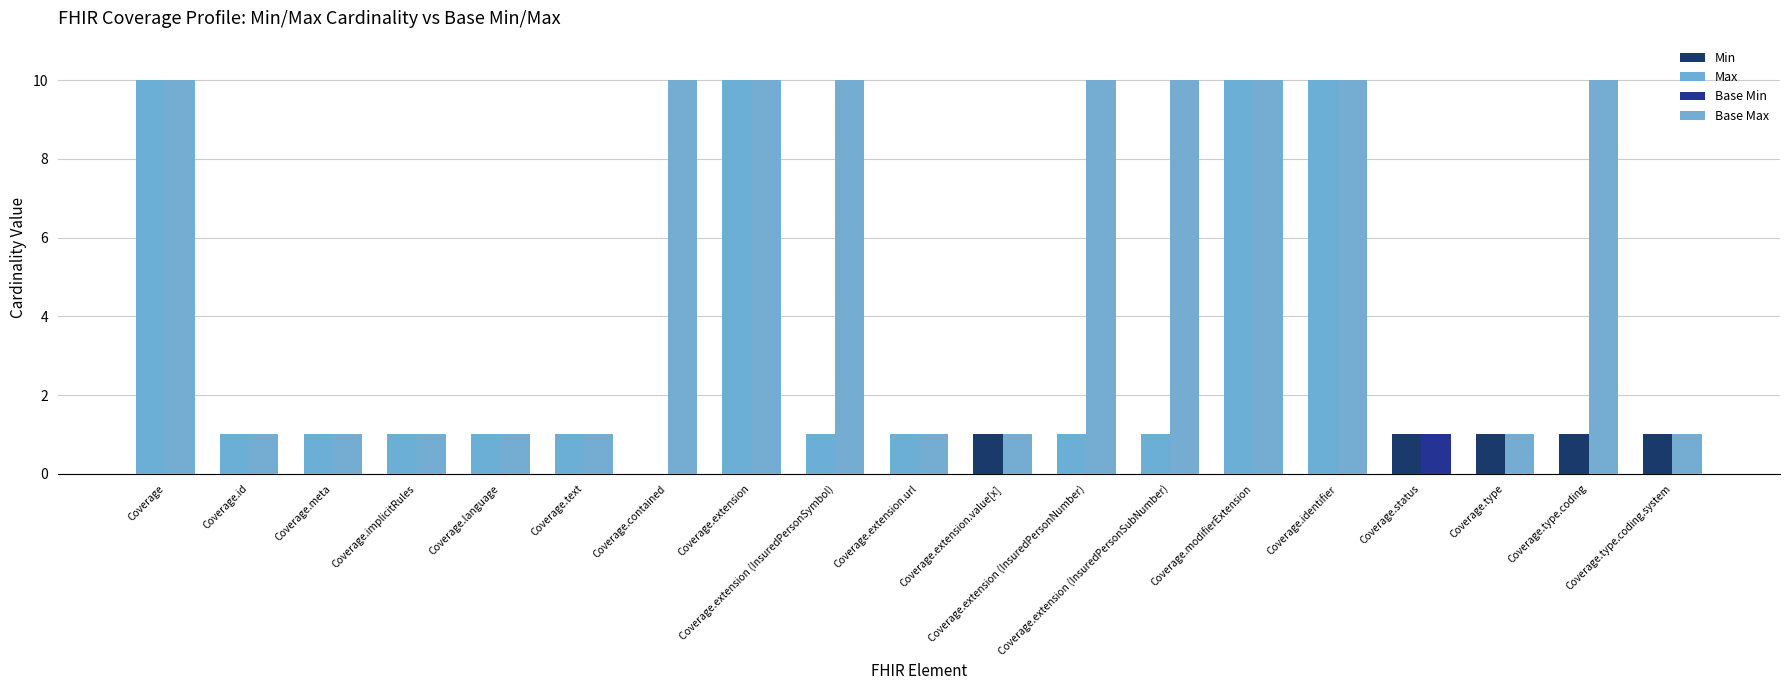

True or false: Max has a value of 10 at Coverage.identifier.

True